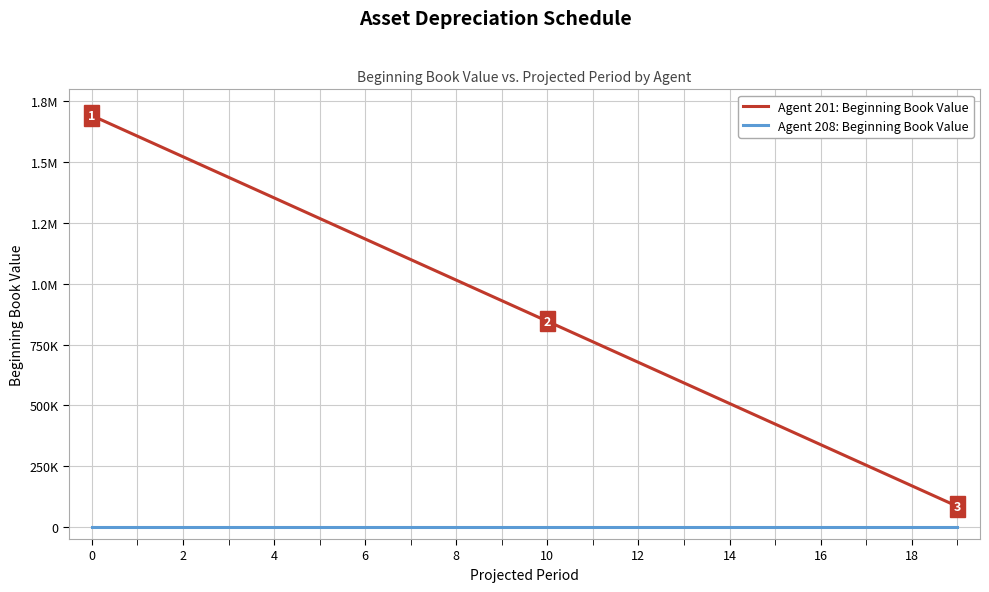

Is this an area chart (filled region under the line)?

No